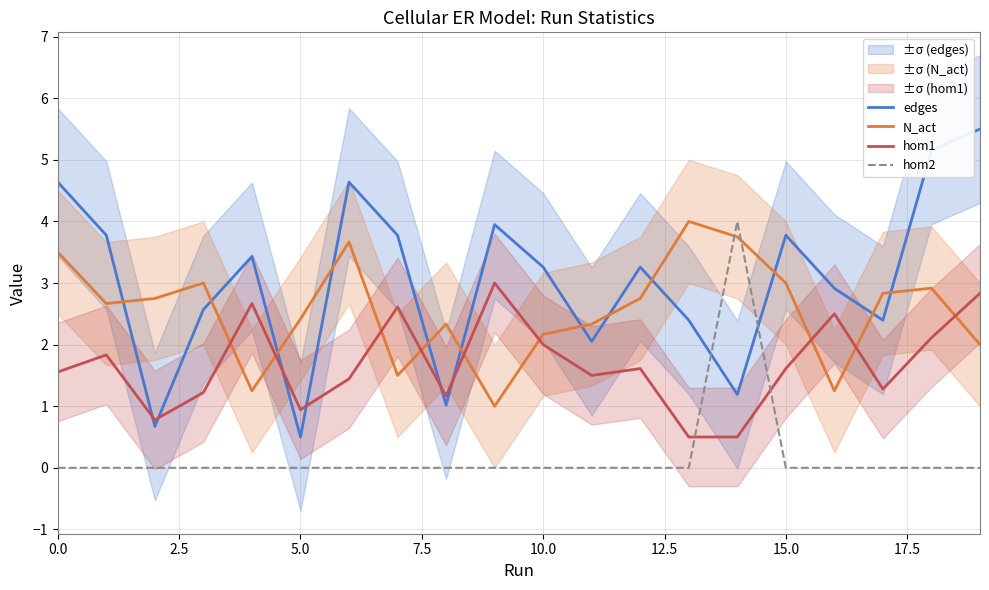

Count the number of categories in the chart.

20